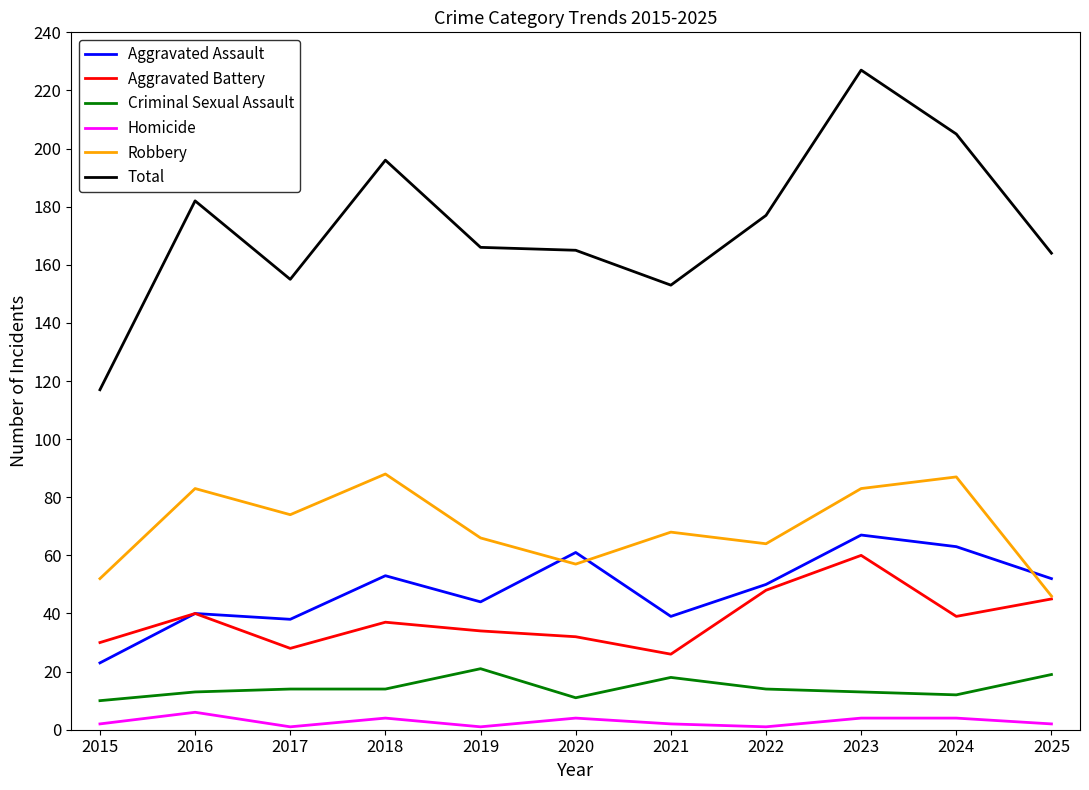

What is the average value of the Aggravated Assault series?

48